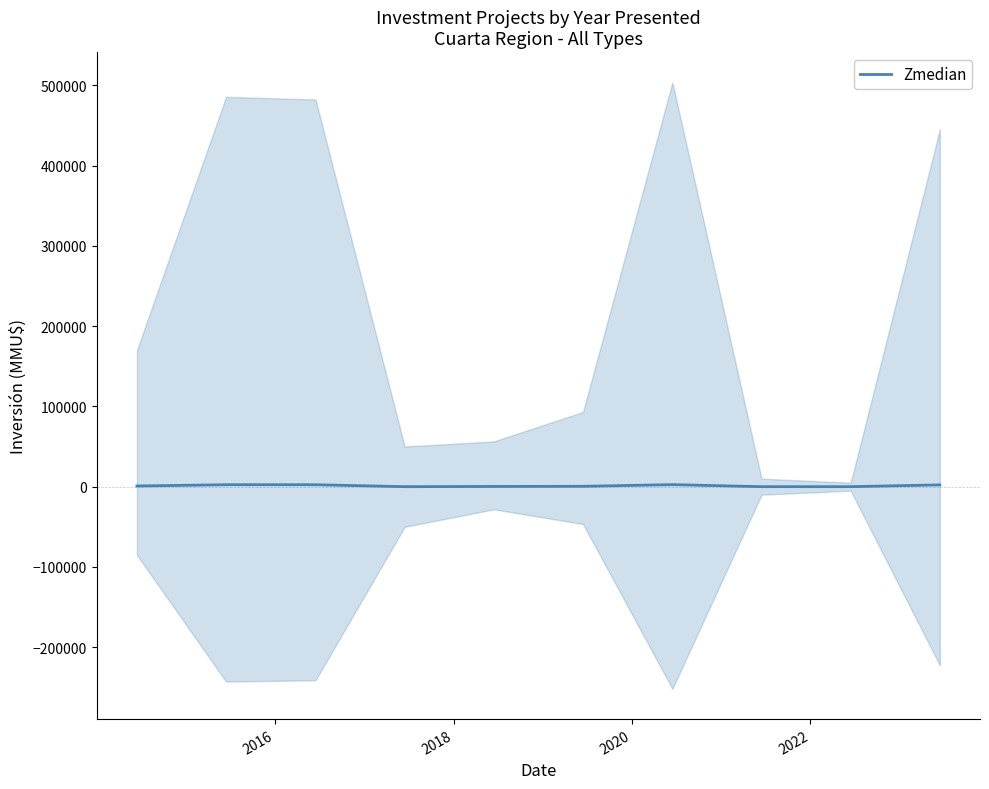

Which label corresponds to the smallest value in the chart?

2020